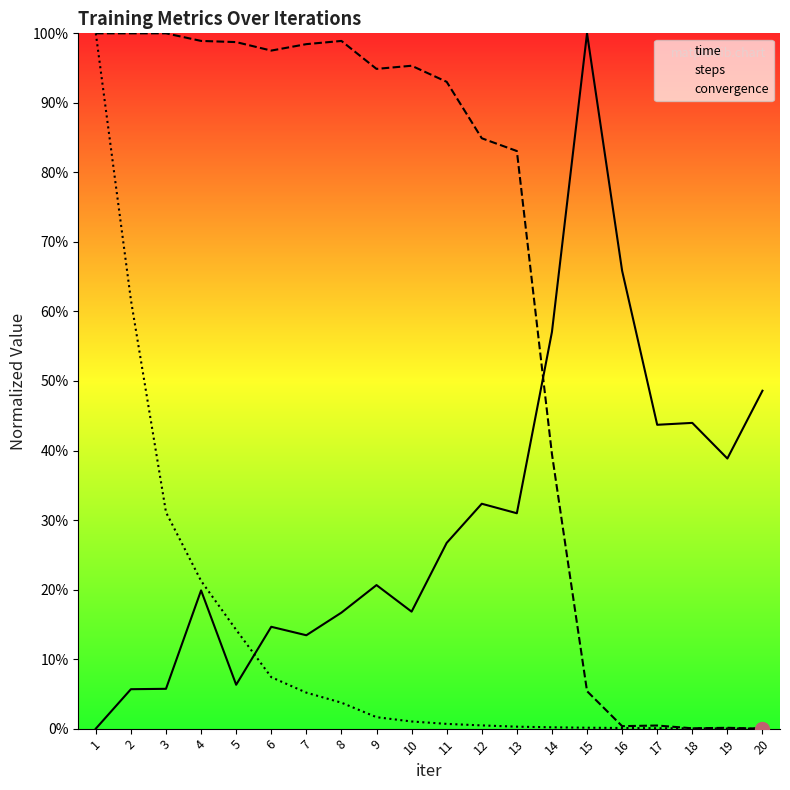

What is the average value of the steps series?

64.5